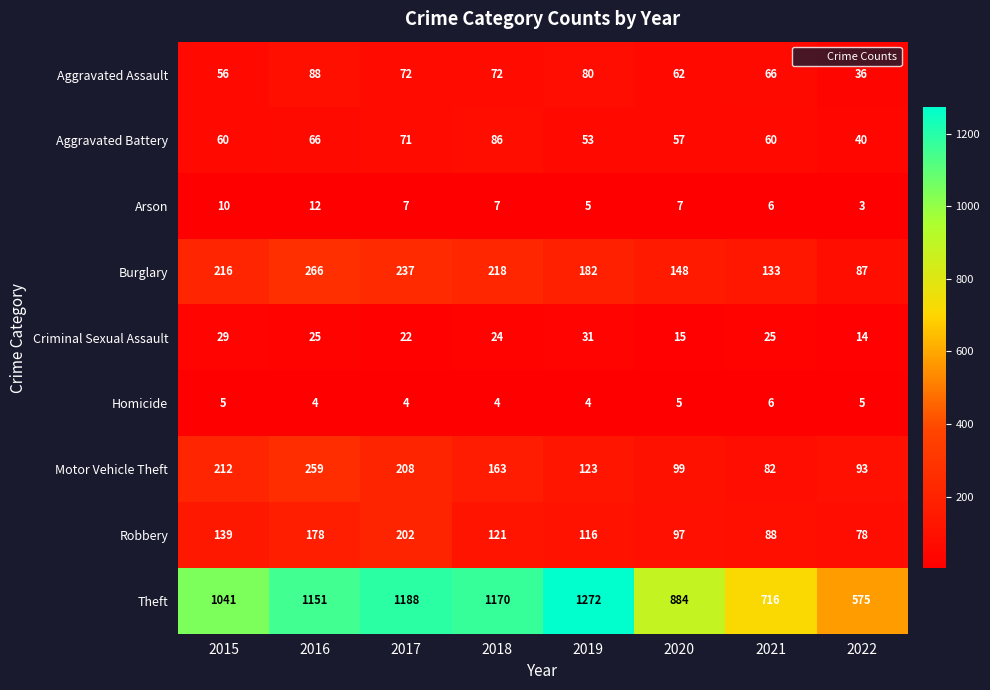

At which label is Motor Vehicle Theft closest to 170?

2018